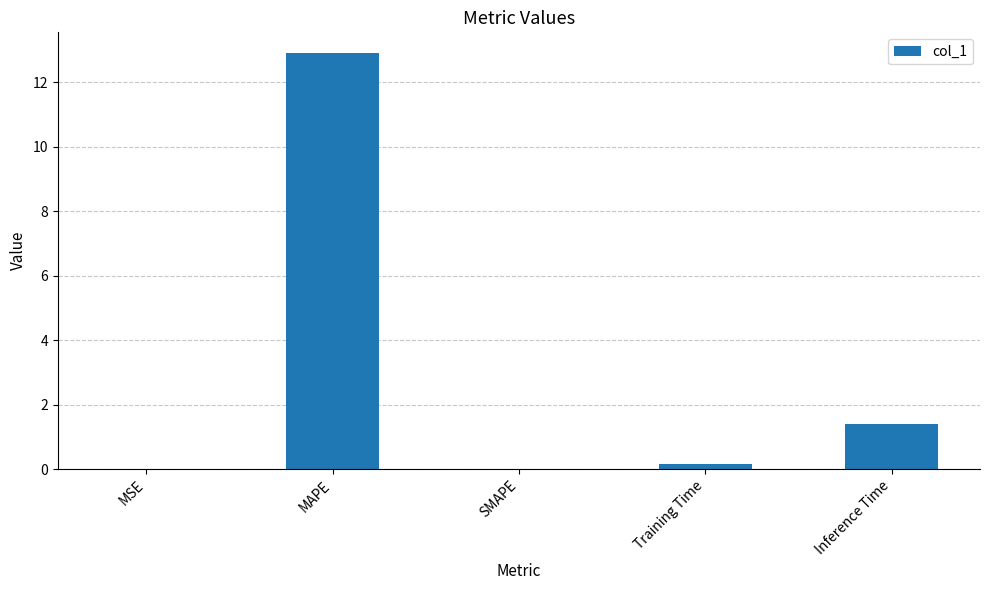

Which category has the highest value across all series?

MAPE